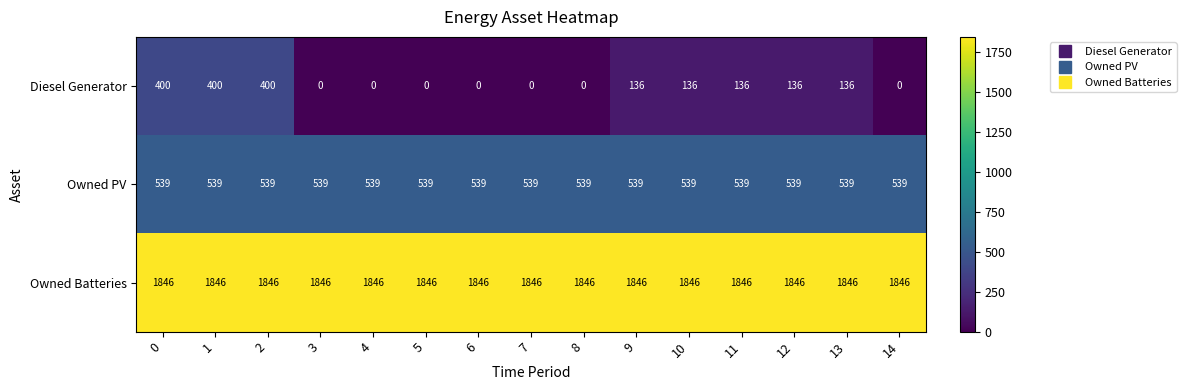

What is the spread (max minus min) of values at 9?

1710